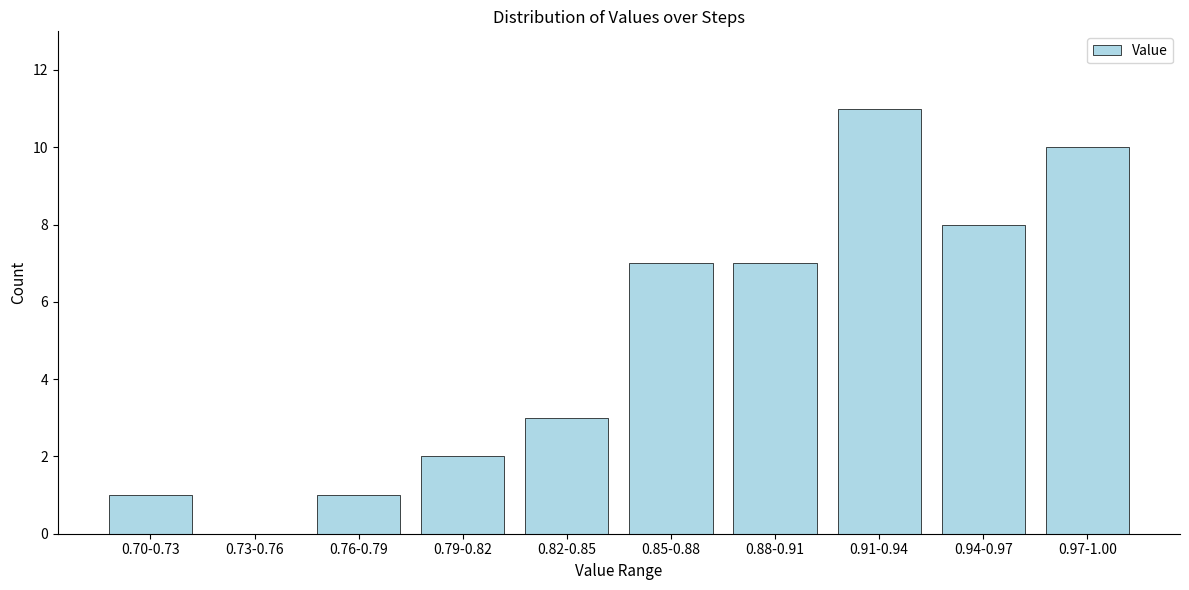

Reading right to left, transcribe all the data shown in this chart.

0.97-1.00=10	0.94-0.97=8	0.91-0.94=11	0.88-0.91=7	0.85-0.88=7	0.82-0.85=3	0.79-0.82=2	0.76-0.79=1	0.73-0.76=0	0.70-0.73=1